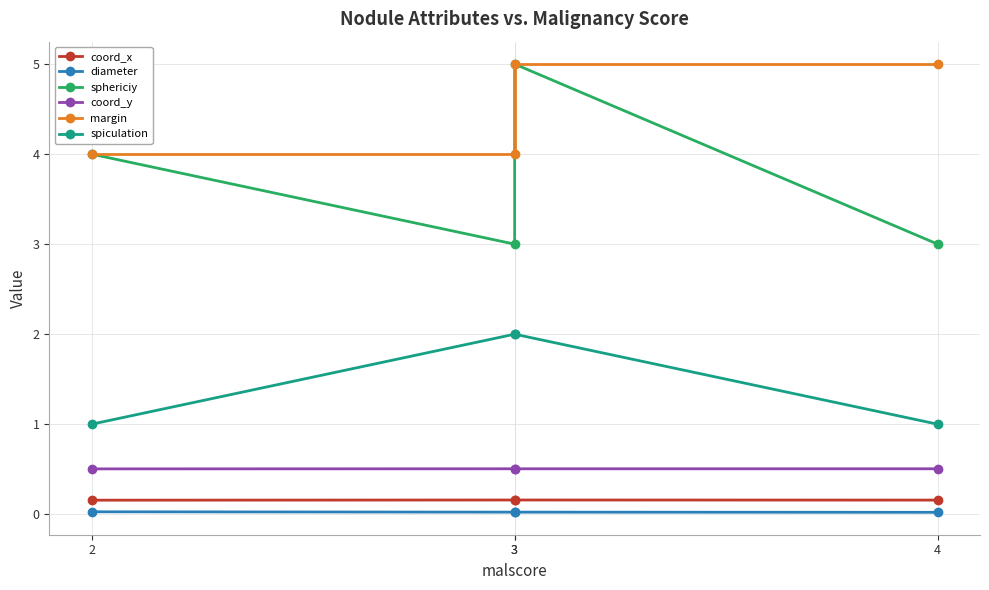

What is the difference between the maximum and second lowest values in the margin series?

1.0